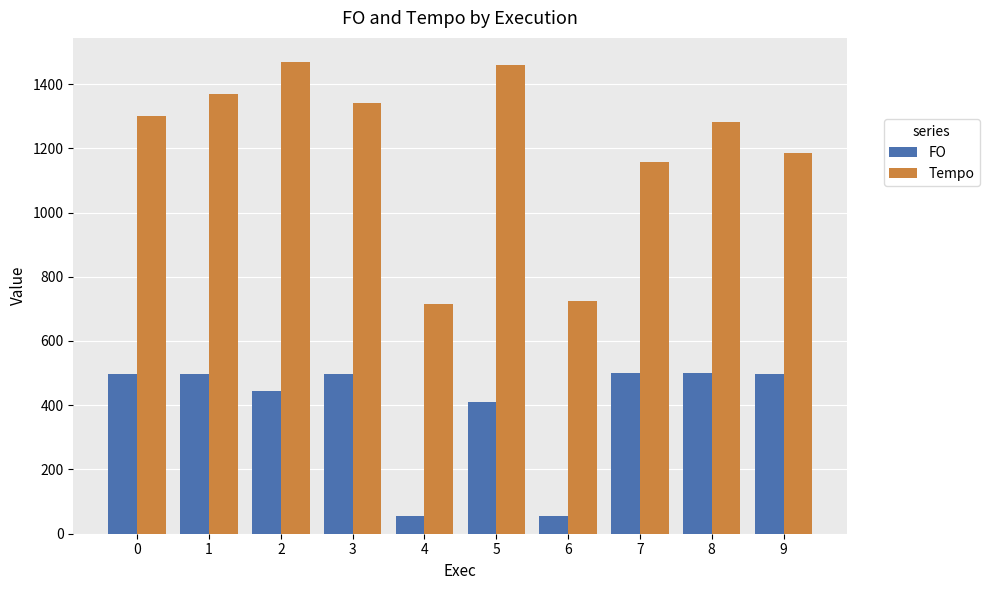

Which series has the largest total across all categories?

Tempo